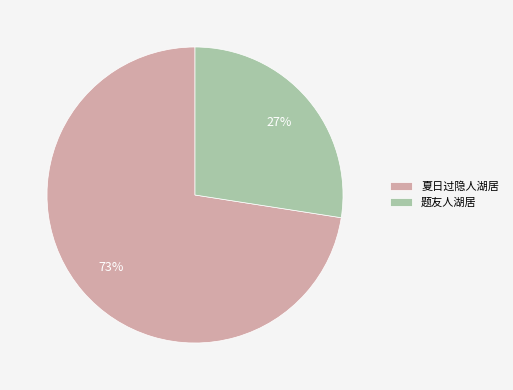

What is the ratio of the value at 题友人湖居 to the value at 夏日过隐人湖居?

0.4